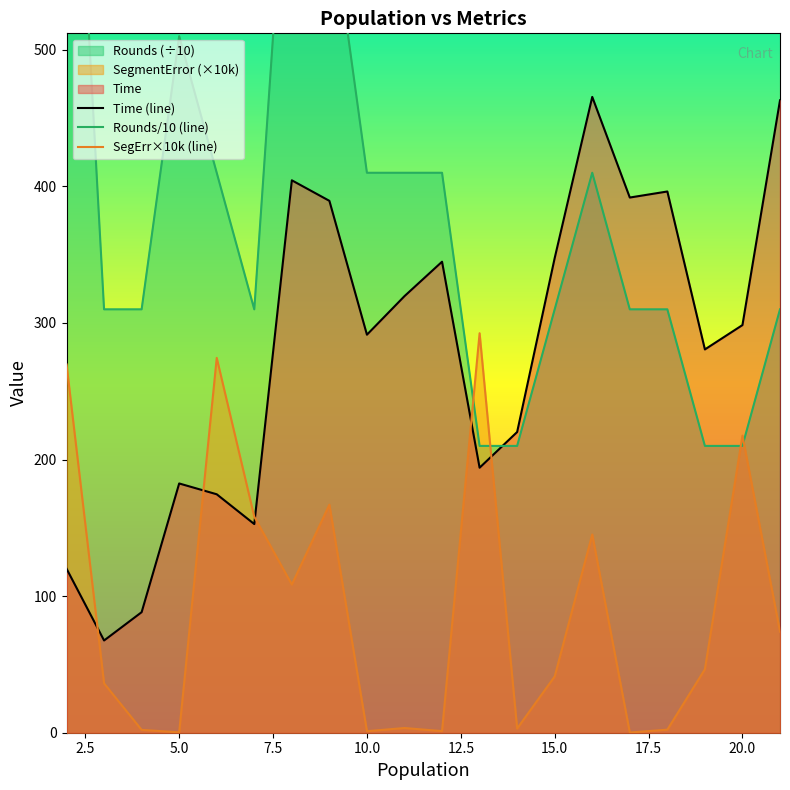

After their last crossing, which series has the higher values: SegErr×10k (line) or Time (line)?

Time (line)